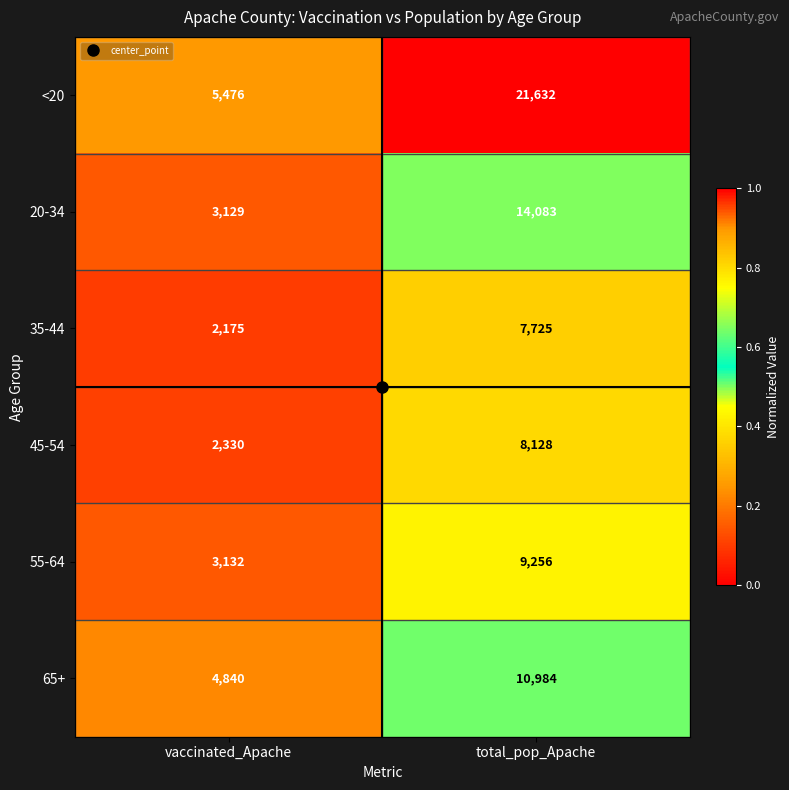

The <20 series shows 29027 at total_pop_Apache. True or false?

False